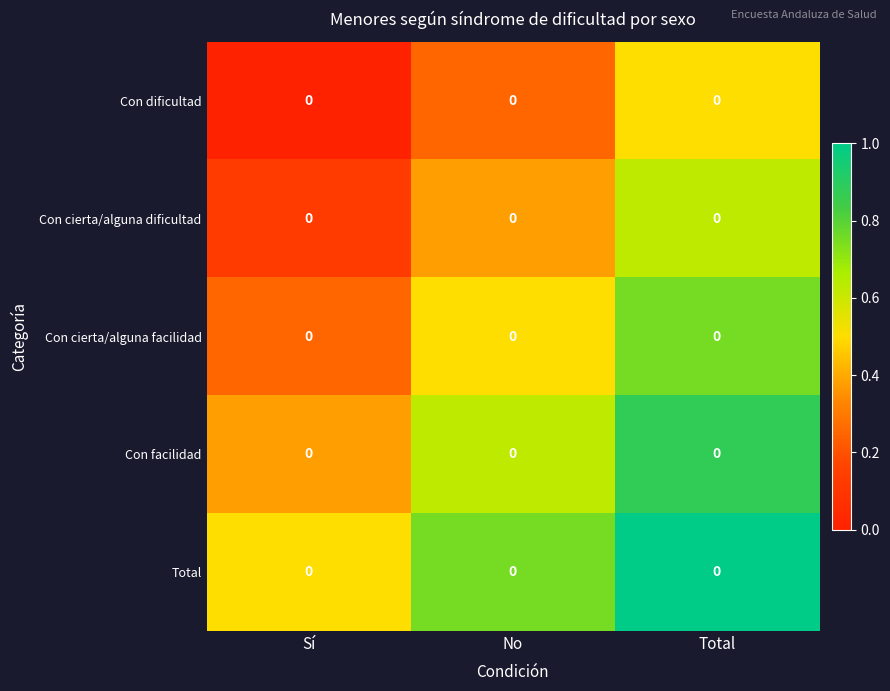

Where is Con dificultad nearest to the value 0?

Sí